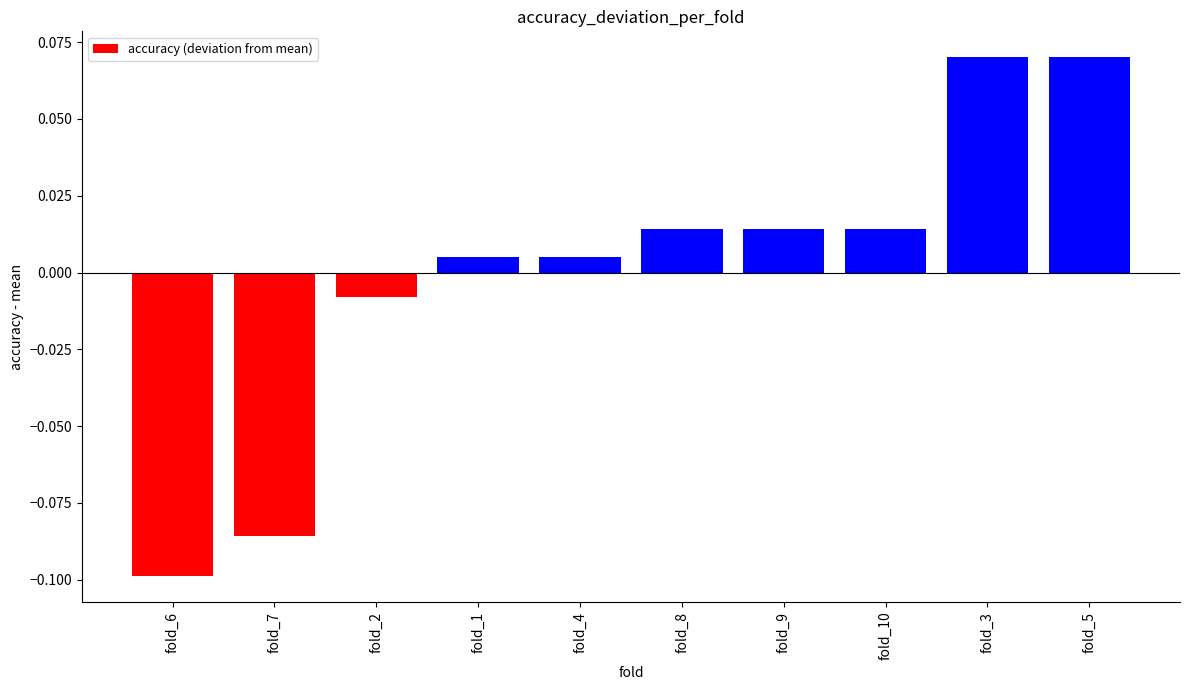

Does the chart contain any negative values?

Yes